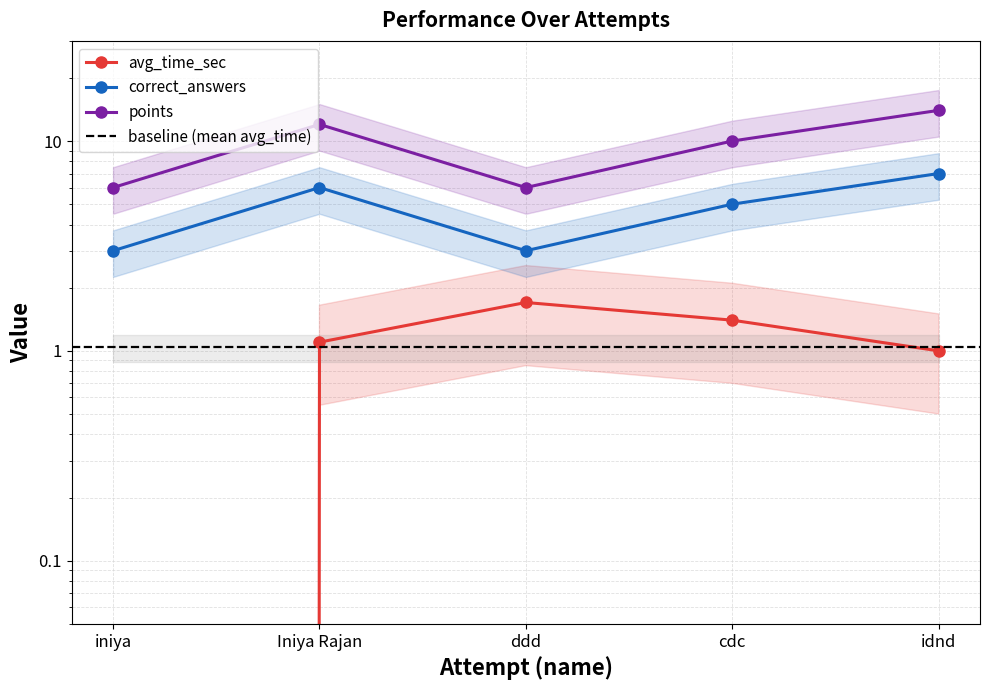

Which series has the largest total across all categories?

points